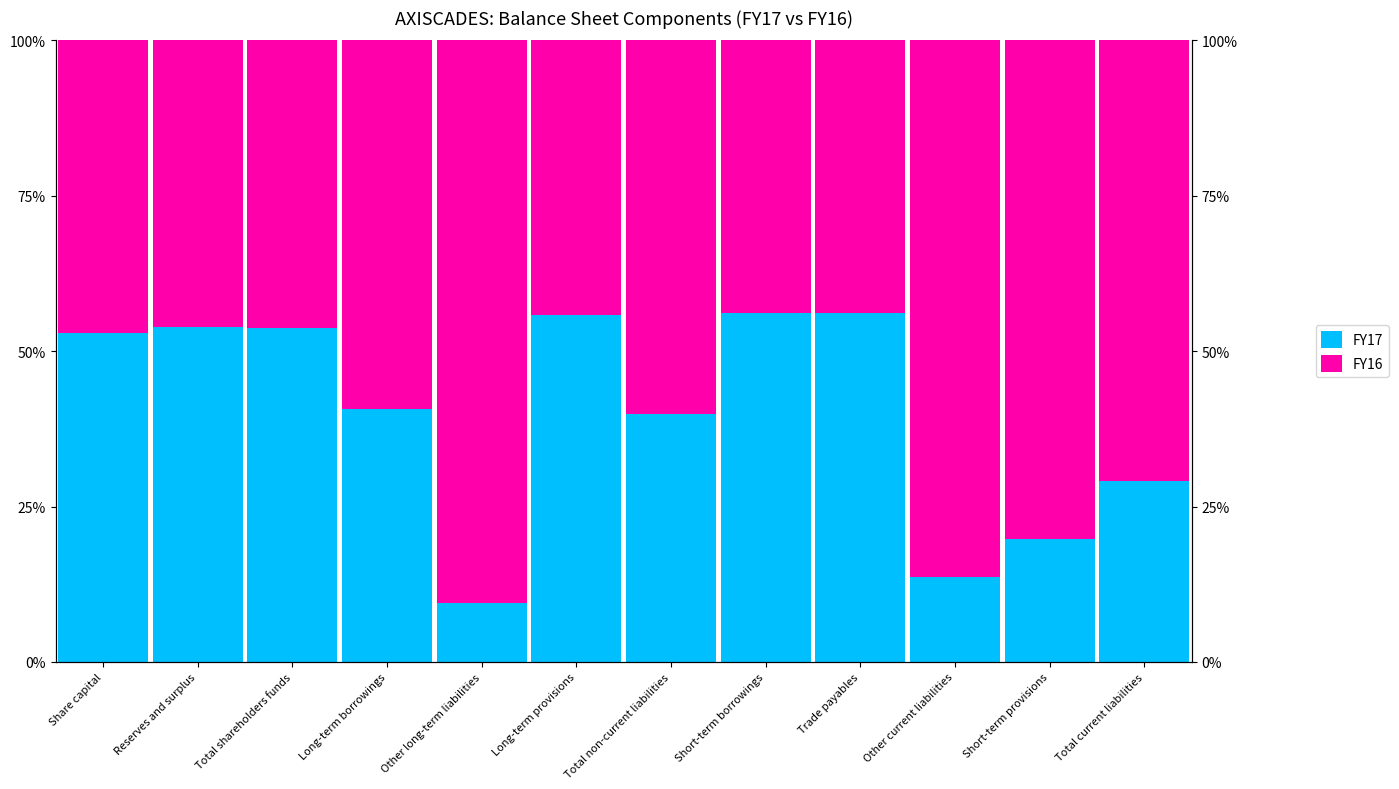

List the series in order of their peak value, lowest first.

FY17, FY16